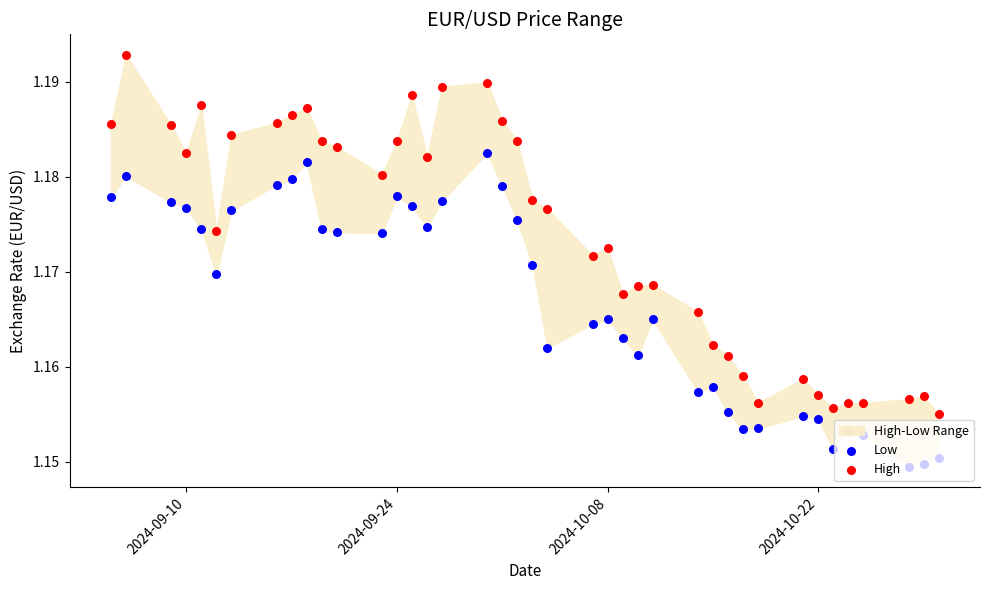

Which series reaches the minimum Y coordinate?

Low